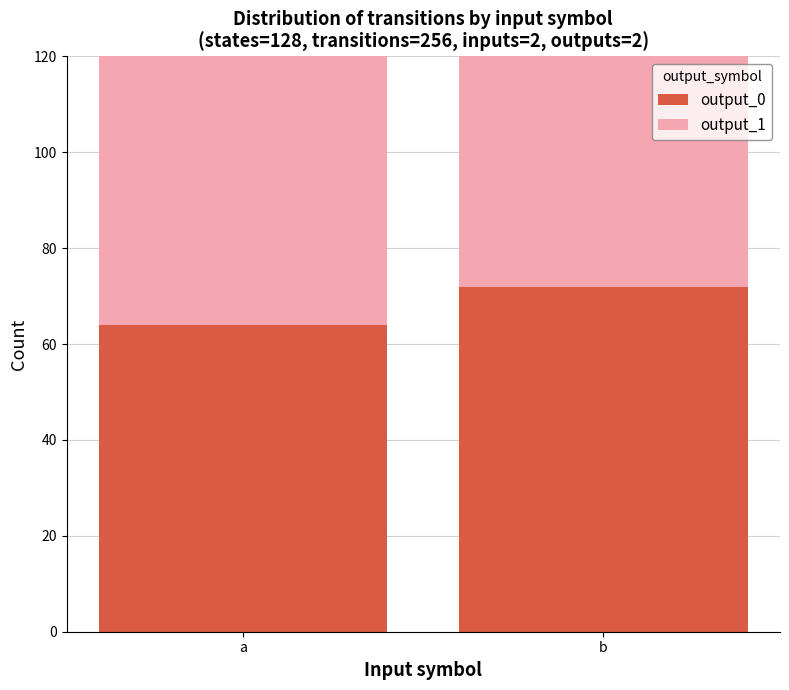

What is the difference between the output_1 values at b and a?

8